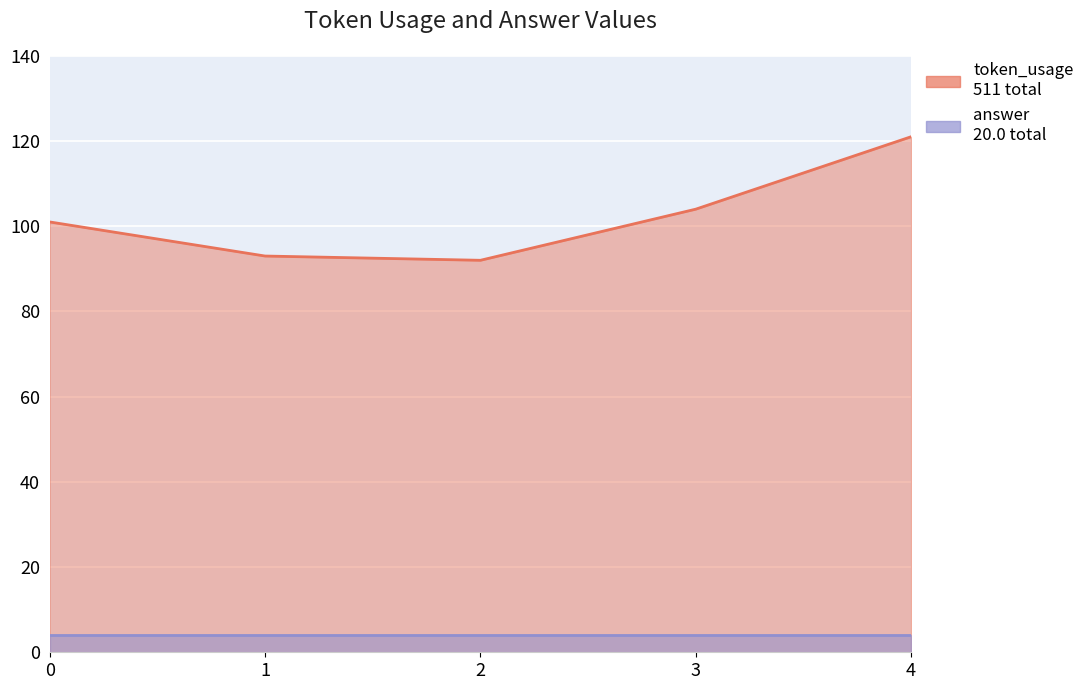

How many data points does each series have?

5